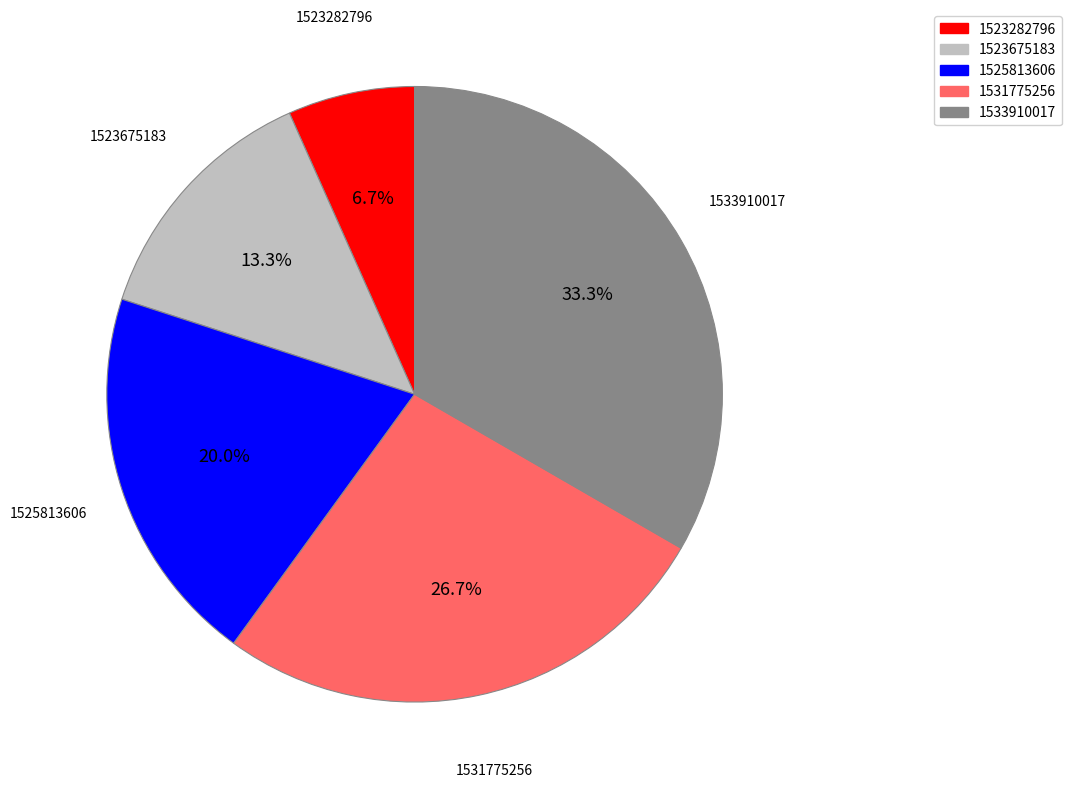

Is there a majority slice in this chart?

No